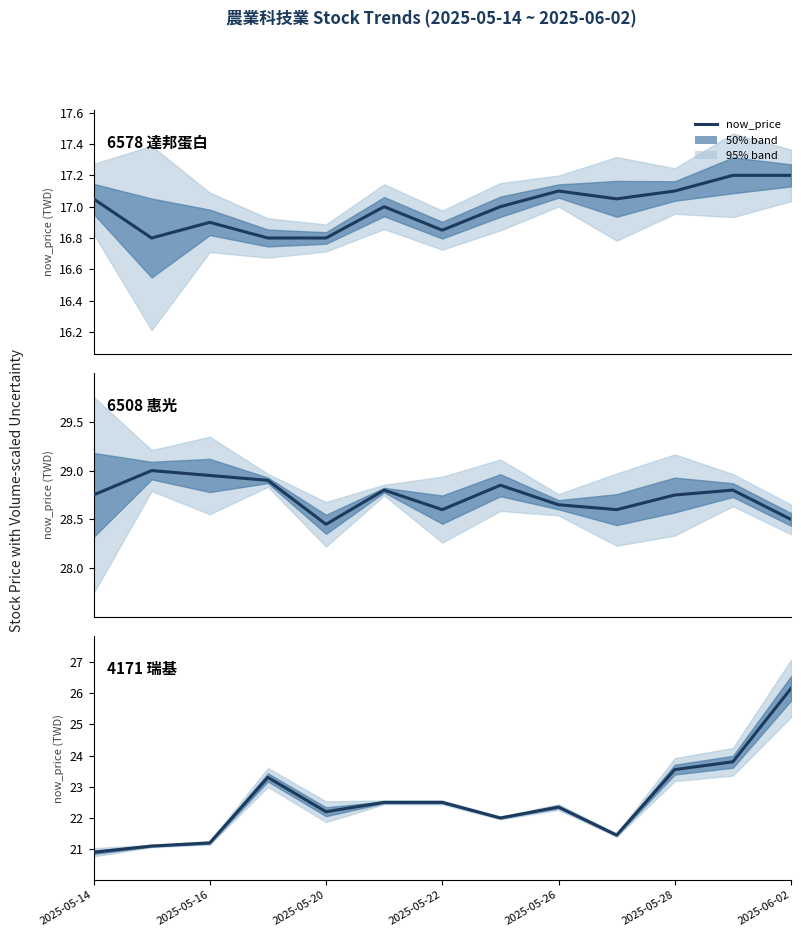

How many categories are shown in the chart?

13